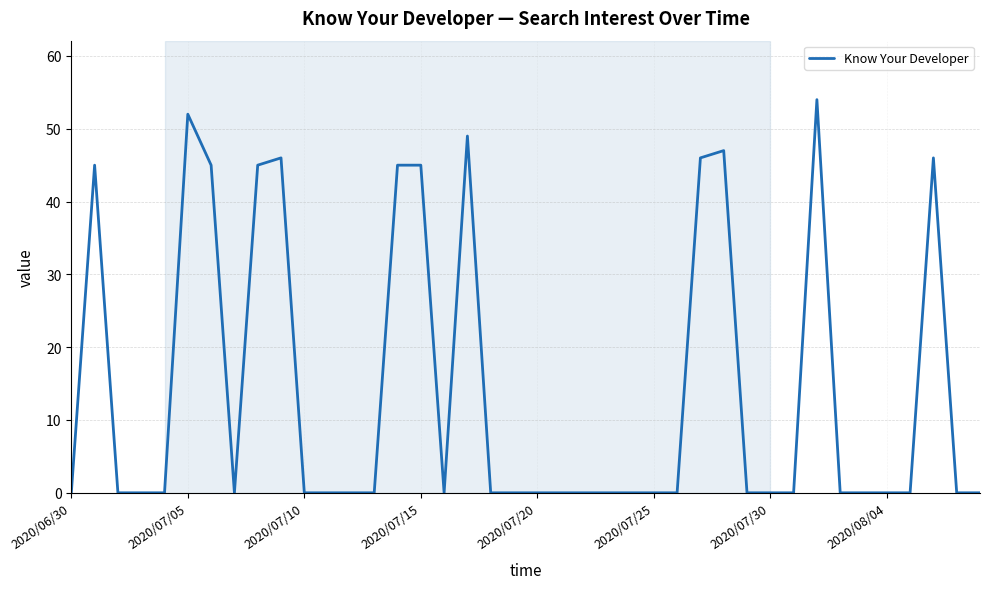

What is the average value?

14